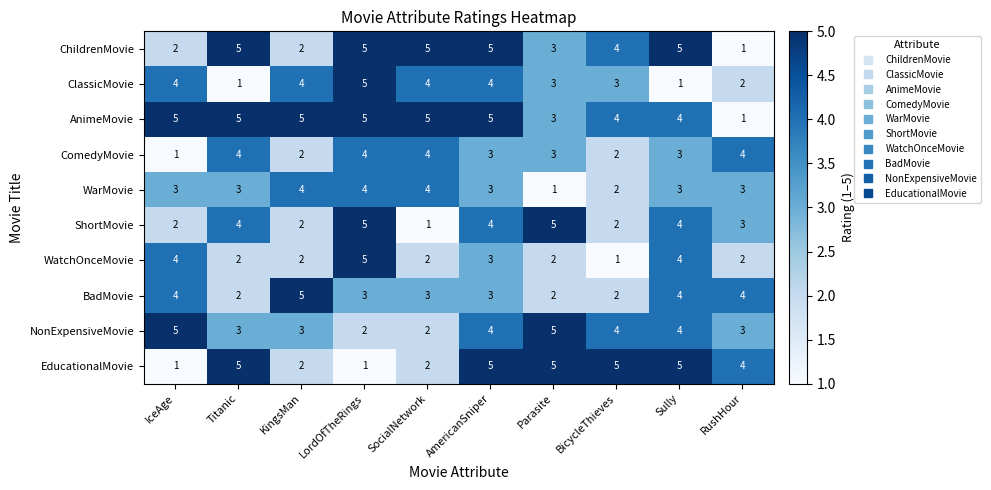

What is the difference between the highest and lowest values at Titanic?

4